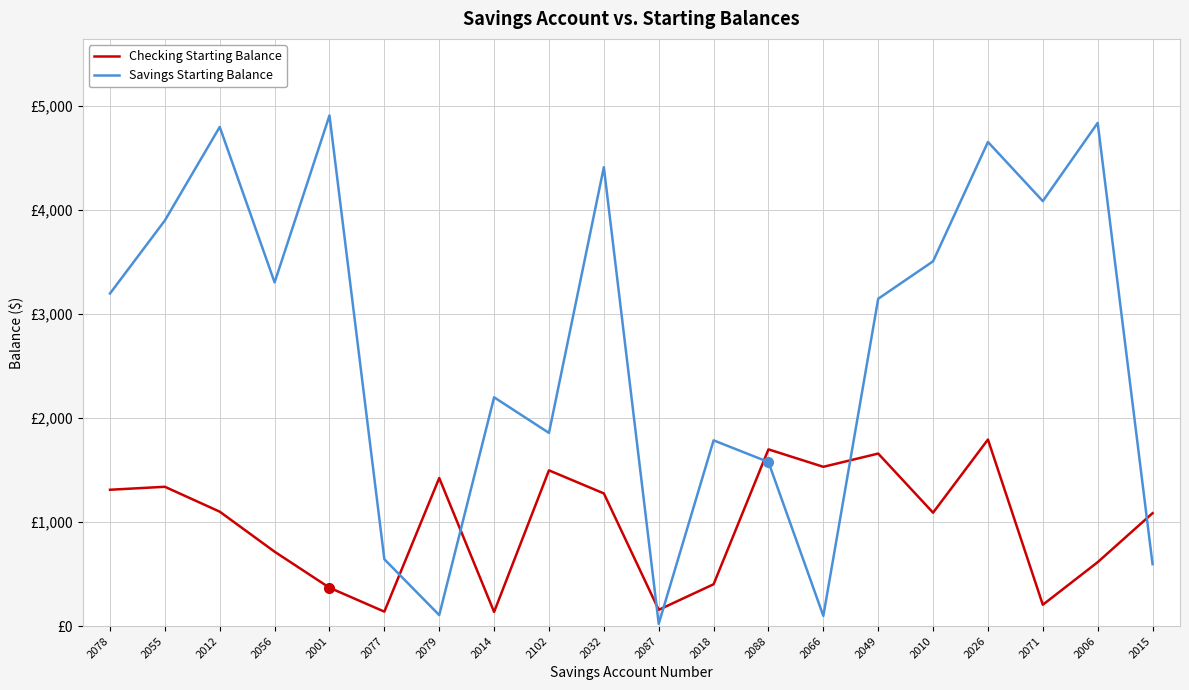

Rank the series by their maximum value, from highest to lowest.

Savings Starting Balance, Checking Starting Balance